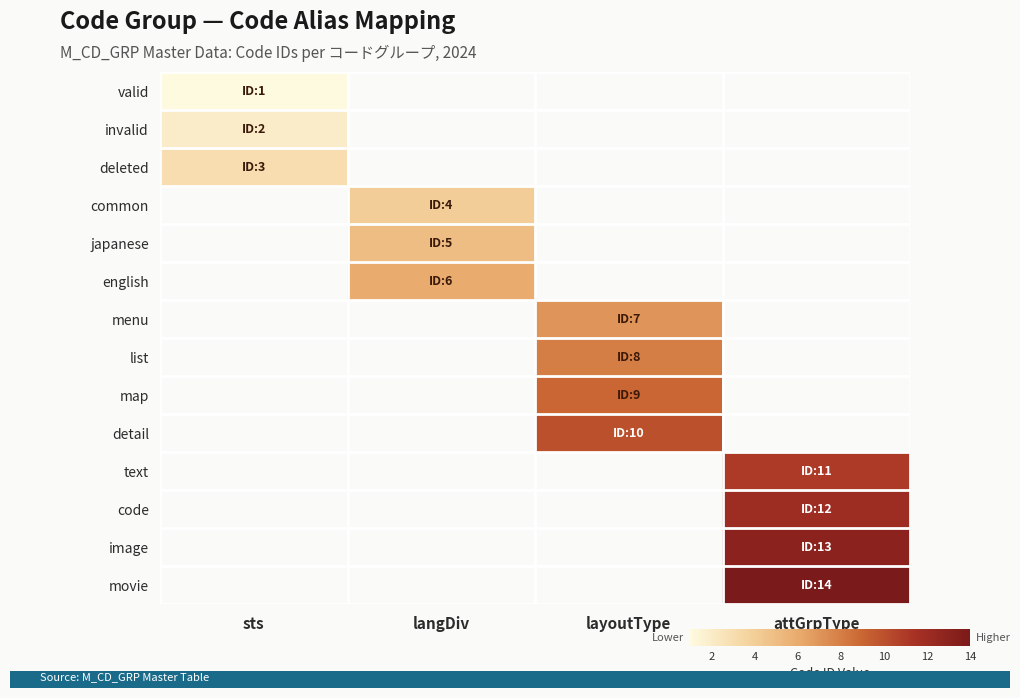

What is the difference between the highest and lowest values at attGrpType?

14